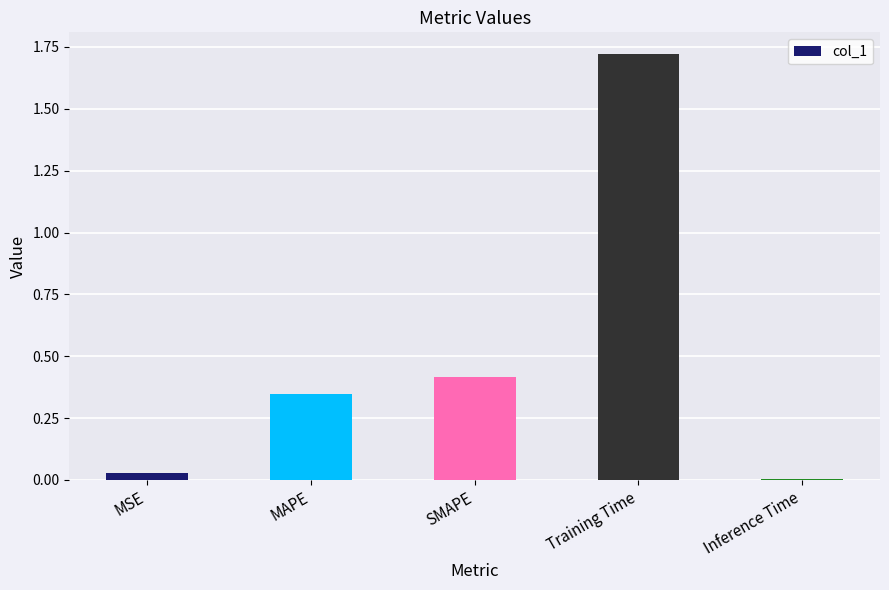

What is the label of the 3rd bar from the left?

SMAPE